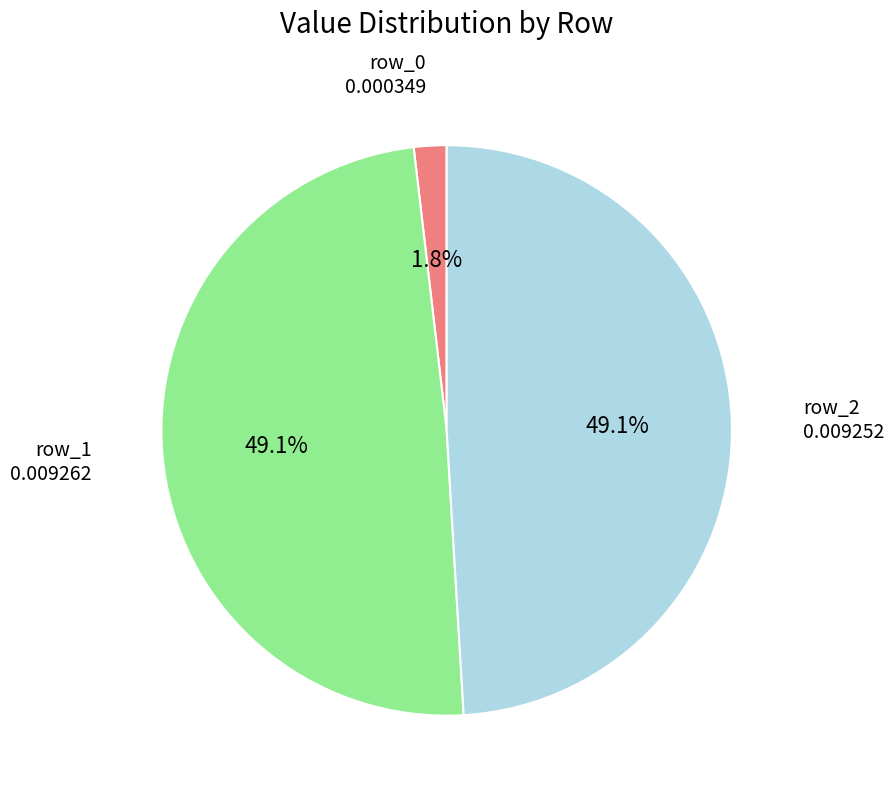

The row_2 slice represents 49% of the pie. True or false?

True